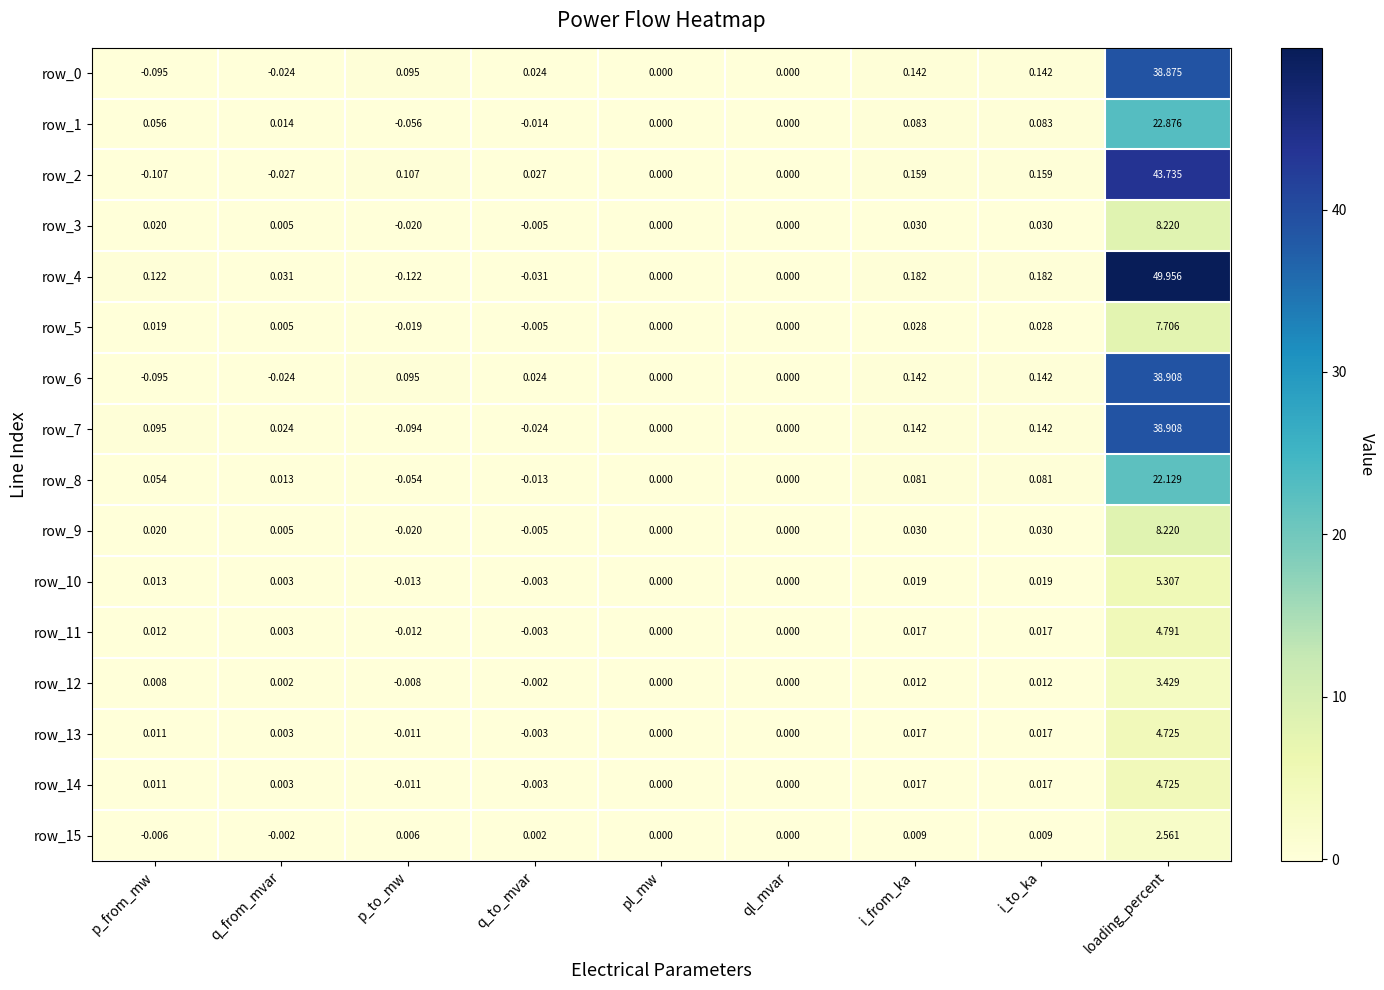

Where does the row_3 series first go above 0?

p_from_mw